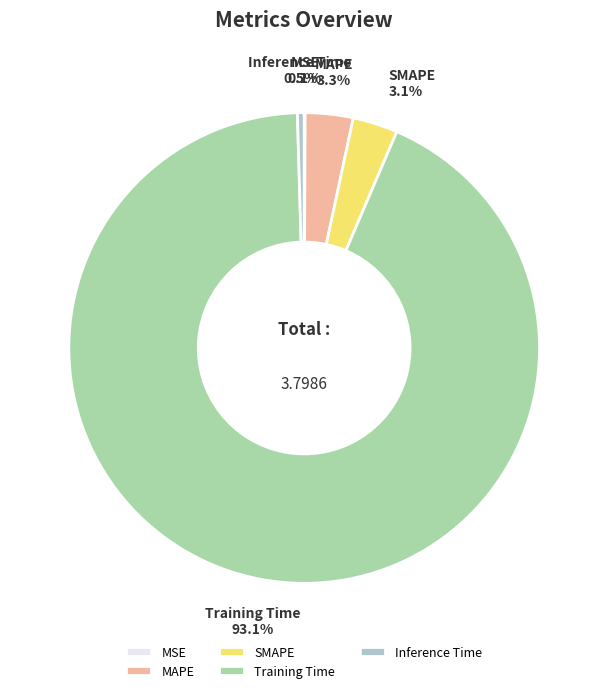

Which slice is the largest?

Training Time